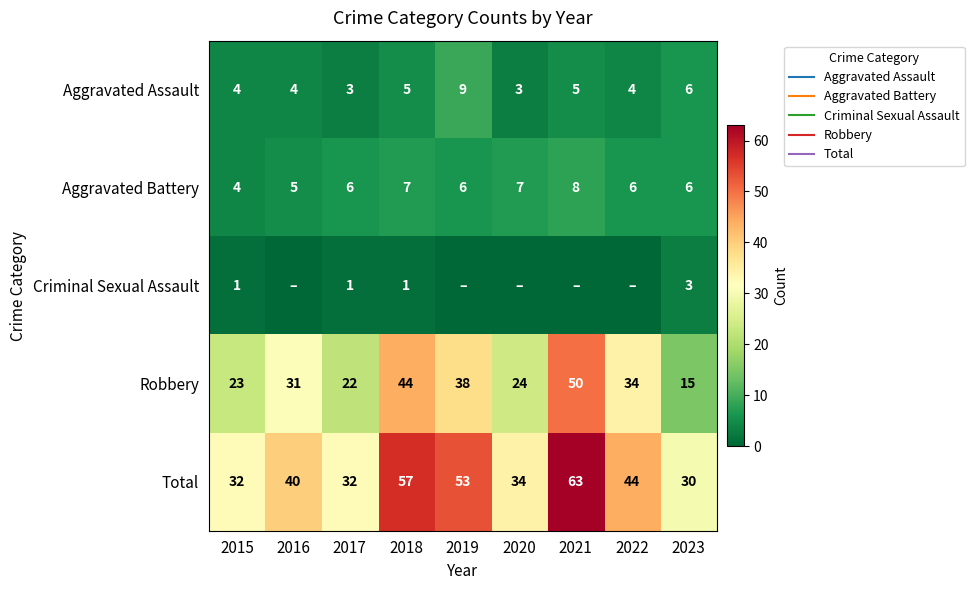

What is the sum of the Aggravated Battery values at 2018 and 2016?

12